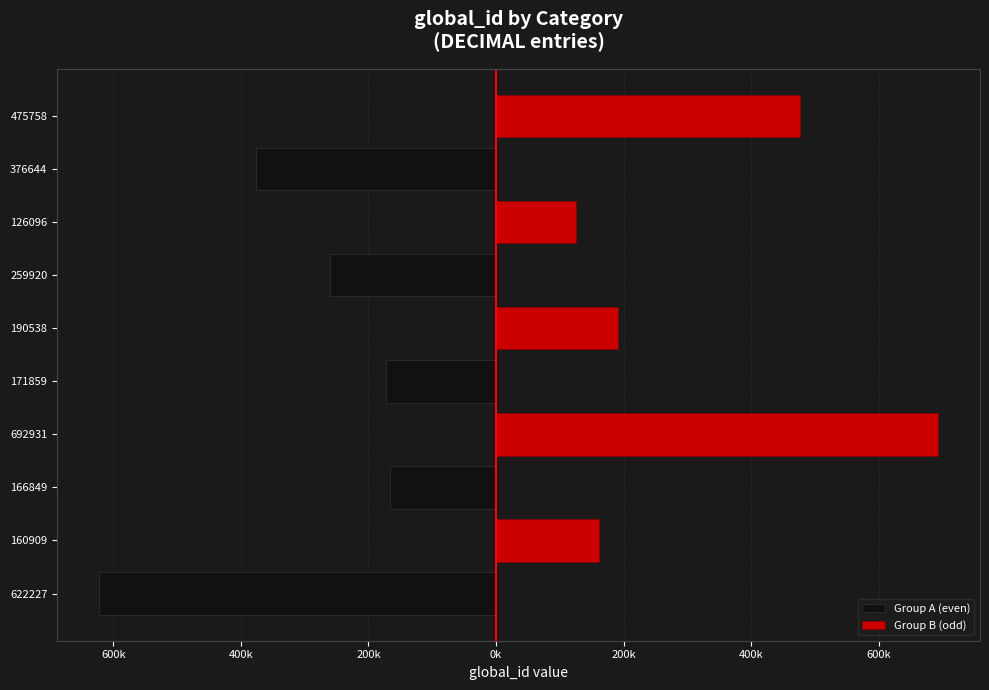

What is the maximum value for Group B (odd)?

692931